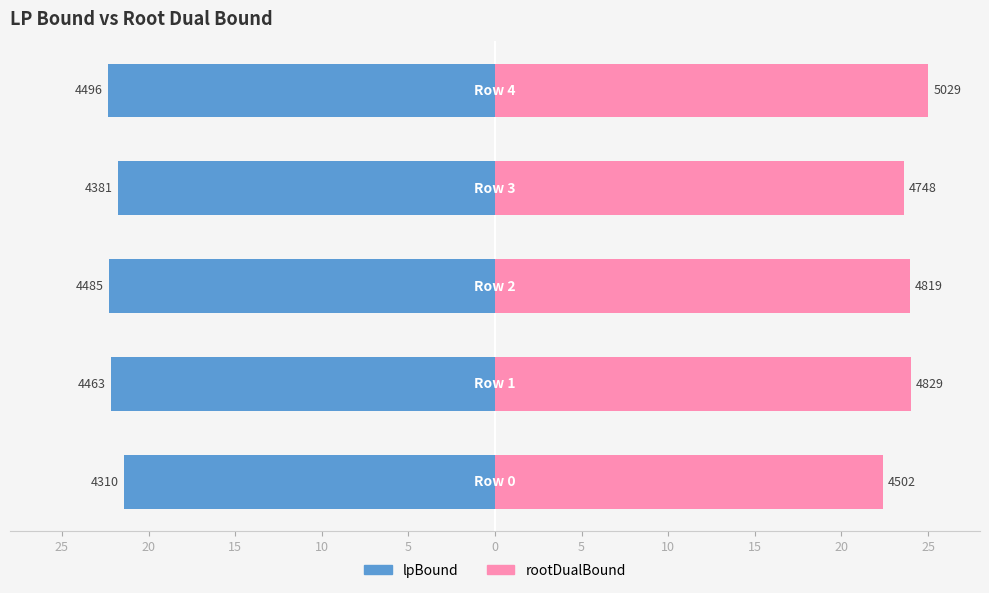

Count the number of data series in this chart.

2